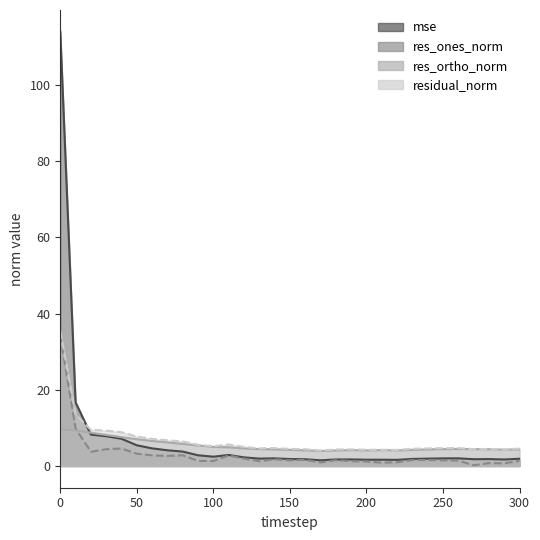

Which series ends up on top after the final intersection of mse and residual_norm?

residual_norm